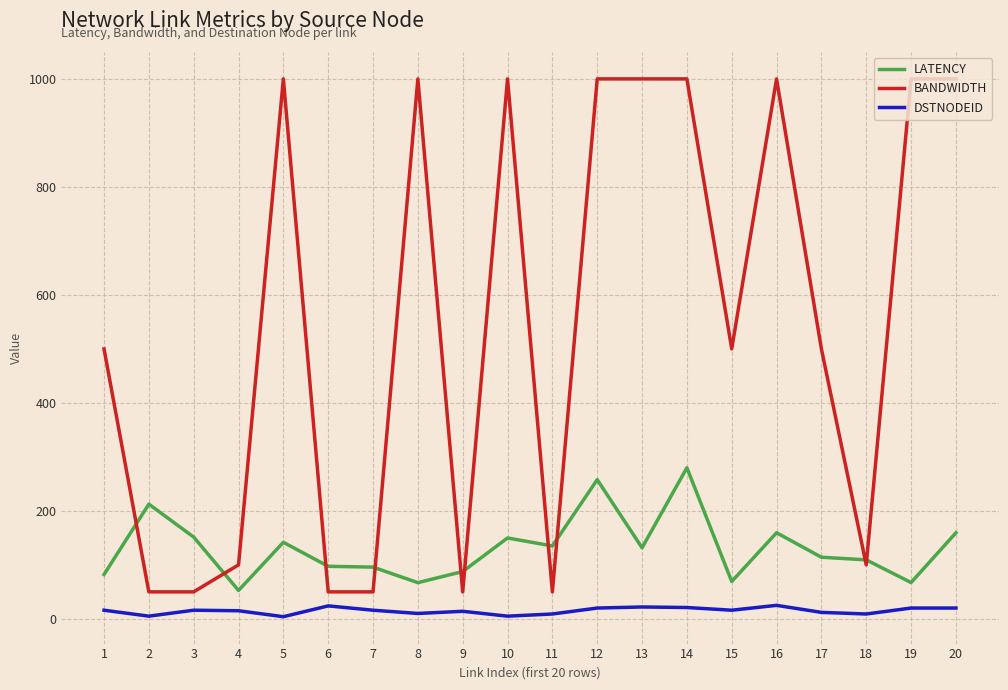

How many lines are shown in the chart?

3